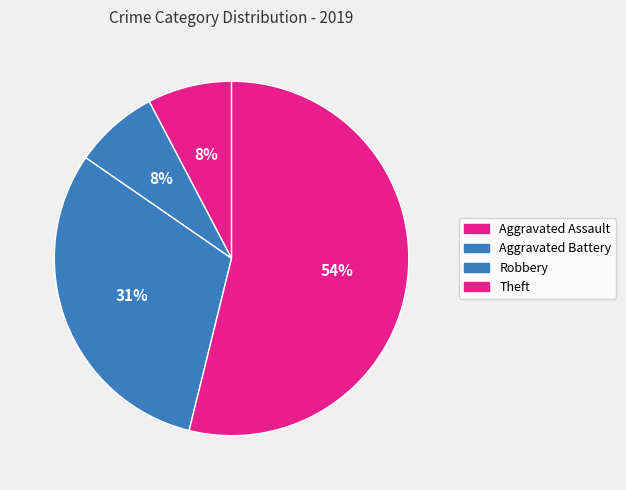

How many slices are in this pie chart?

4